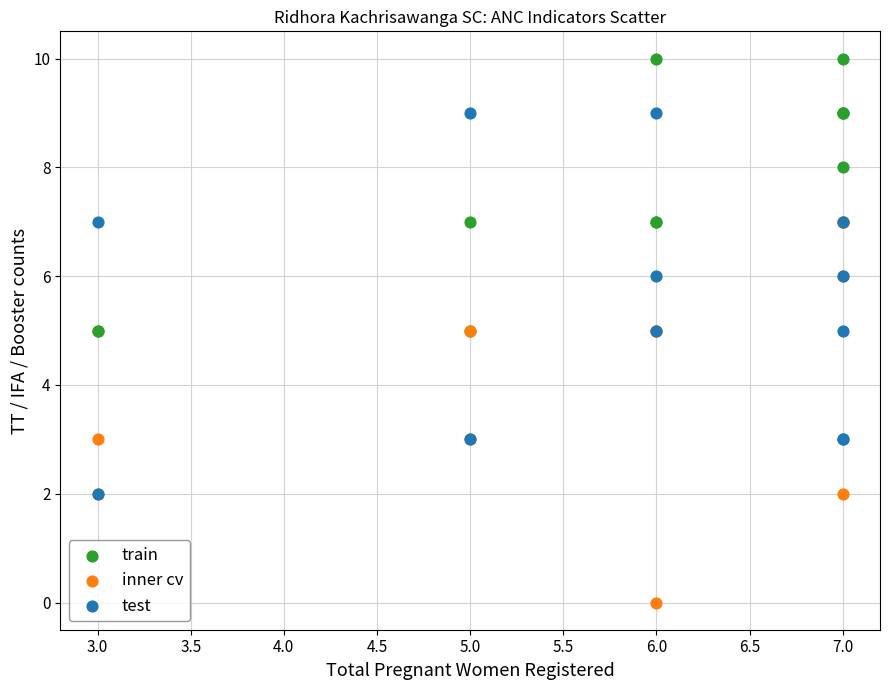

What are all the series names shown in the legend?

train, inner cv, test